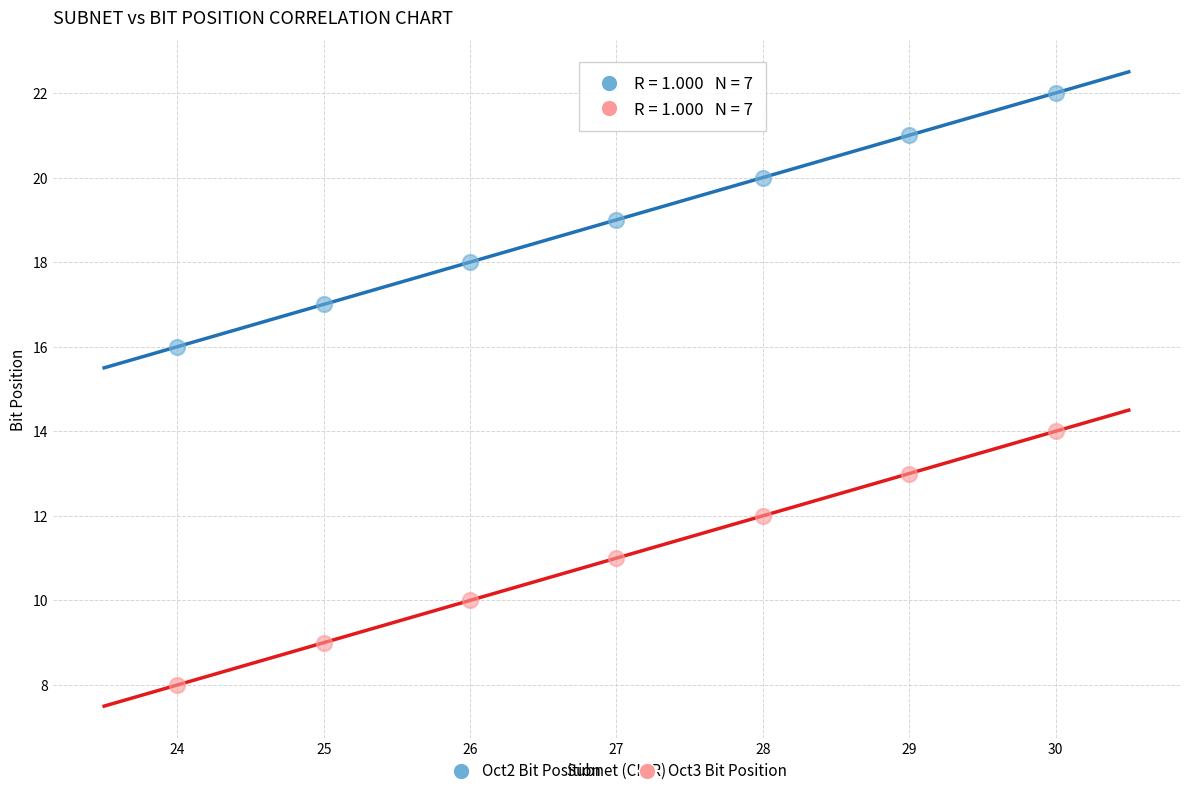

Across all data points, what is the range of Y values (max minus min)?

14